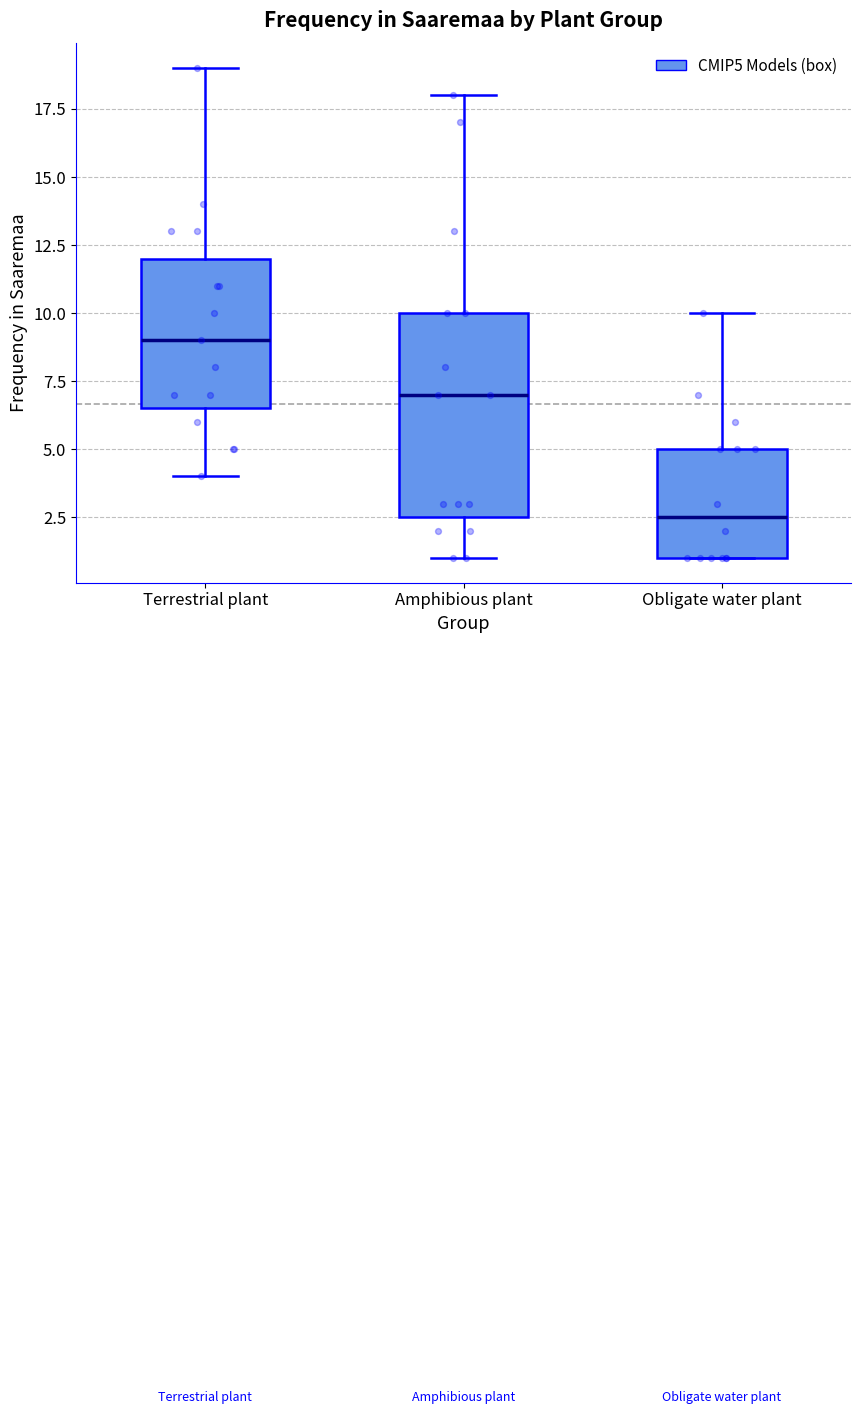

Reading left to right, read every box against the y-axis: the position of its median line, the range the box covers, and the ends of its whiskers. The values are not printed on the chart, so give them approximately, as read against the axis.

Terrestrial plant: median 9.0, box 6.5 to 12.0, whiskers 4.0 to 19.0
Amphibious plant: median 7.0, box 2.5 to 10.0, whiskers 1.0 to 18.0
Obligate water plant: median 2.5, box 1.0 to 5.0, whiskers 1.0 to 10.0